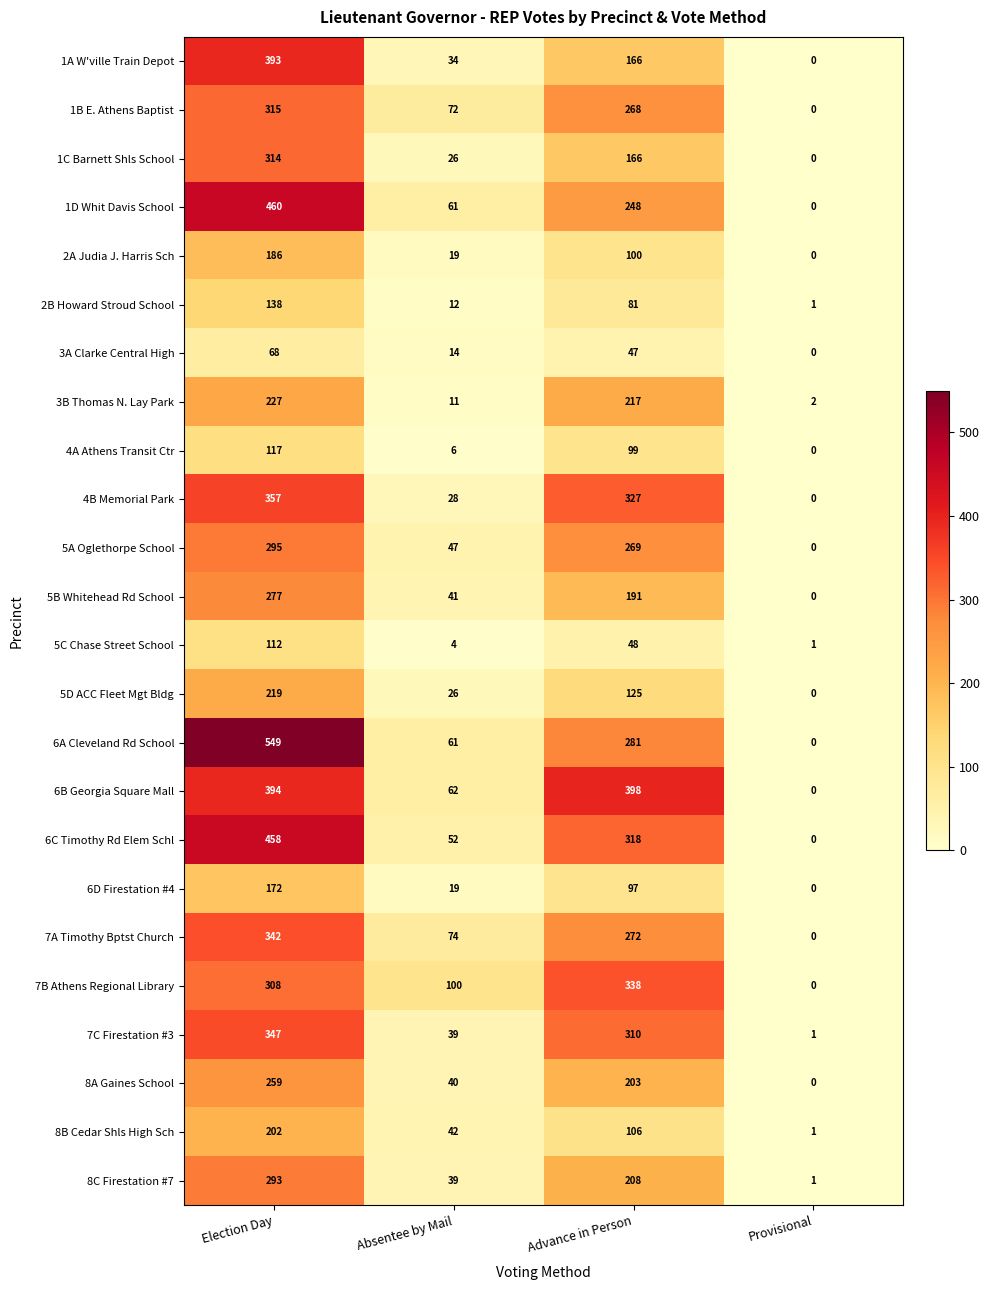

True or false: 4A Athens Transit Ctr has a value of 117 at Election Day.

True